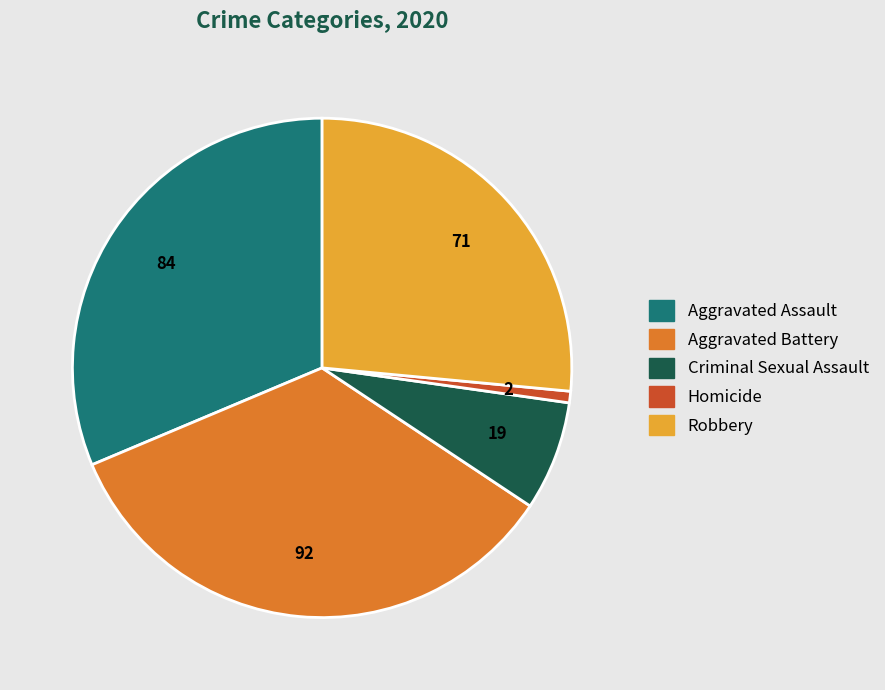

What is the smallest slice in the pie chart?

Homicide